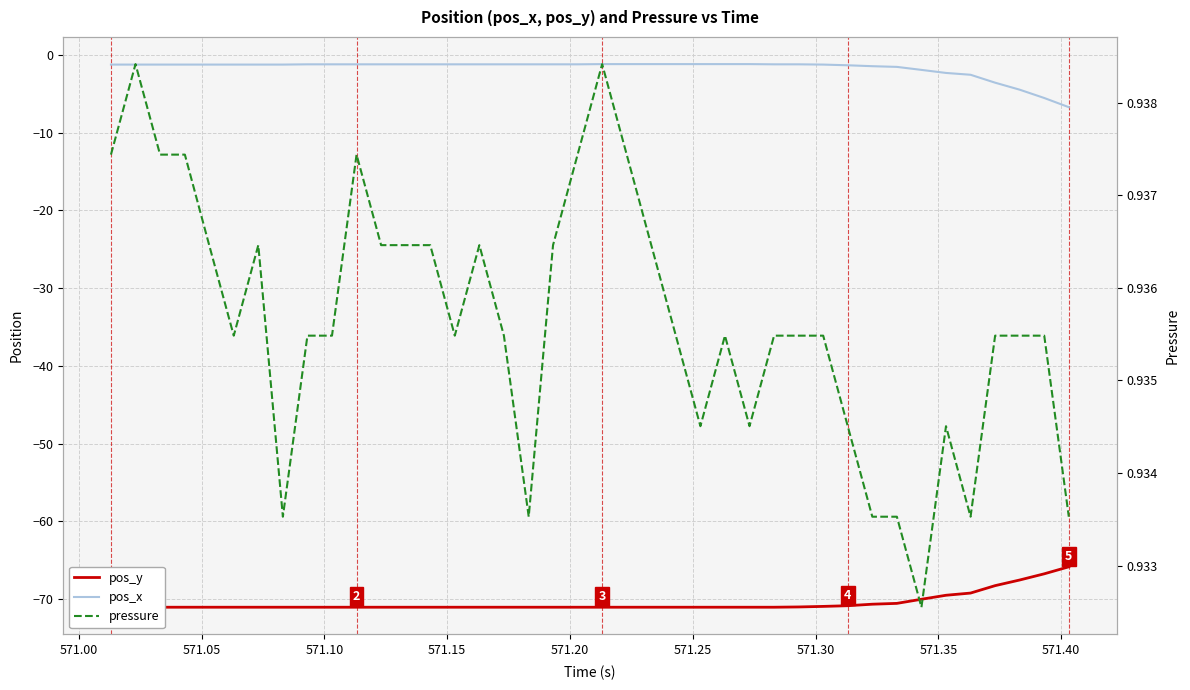

Does the chart display data point markers on the line(s)?

No